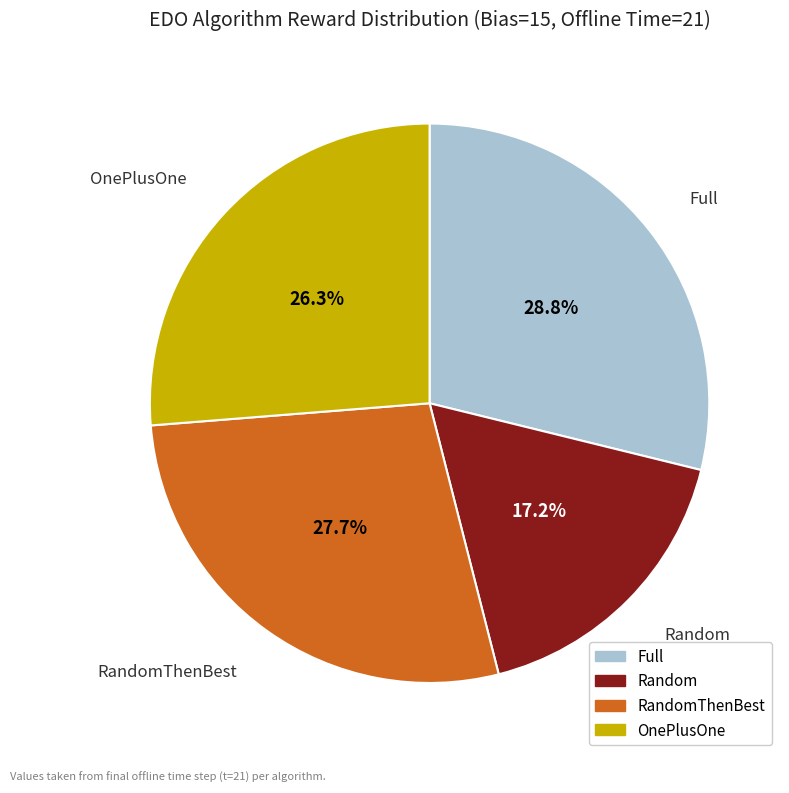

Does Full represent more than half of the total?

No